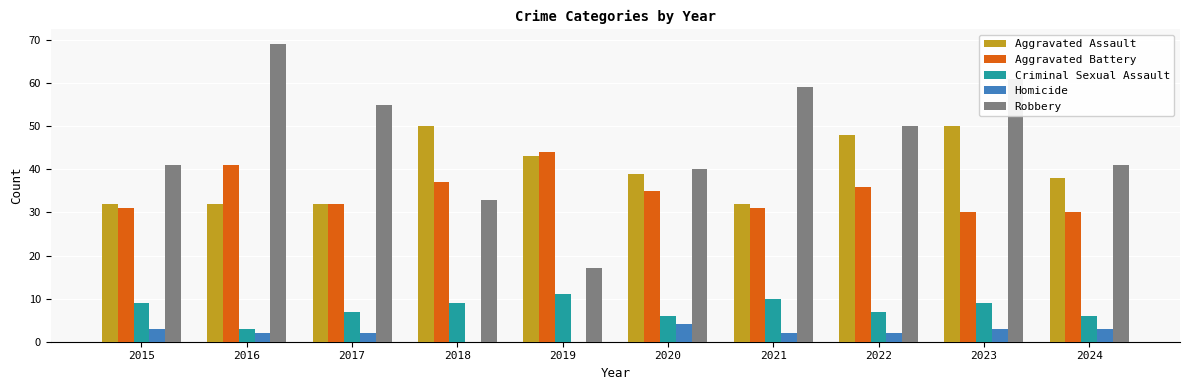

Reading left to right, extract all data points from this chart.

Aggravated Assault: 2015=32	2016=32	2017=32	2018=50	2019=43	2020=39	2021=32	2022=48	2023=50	2024=38
Aggravated Battery: 2015=31	2016=41	2017=32	2018=37	2019=44	2020=35	2021=31	2022=36	2023=30	2024=30
Criminal Sexual Assault: 2015=9	2016=3	2017=7	2018=9	2019=11	2020=6	2021=10	2022=7	2023=9	2024=6
Homicide: 2015=3	2016=2	2017=2	2018=0	2019=0	2020=4	2021=2	2022=2	2023=3	2024=3
Robbery: 2015=41	2016=69	2017=55	2018=33	2019=17	2020=40	2021=59	2022=50	2023=61	2024=41